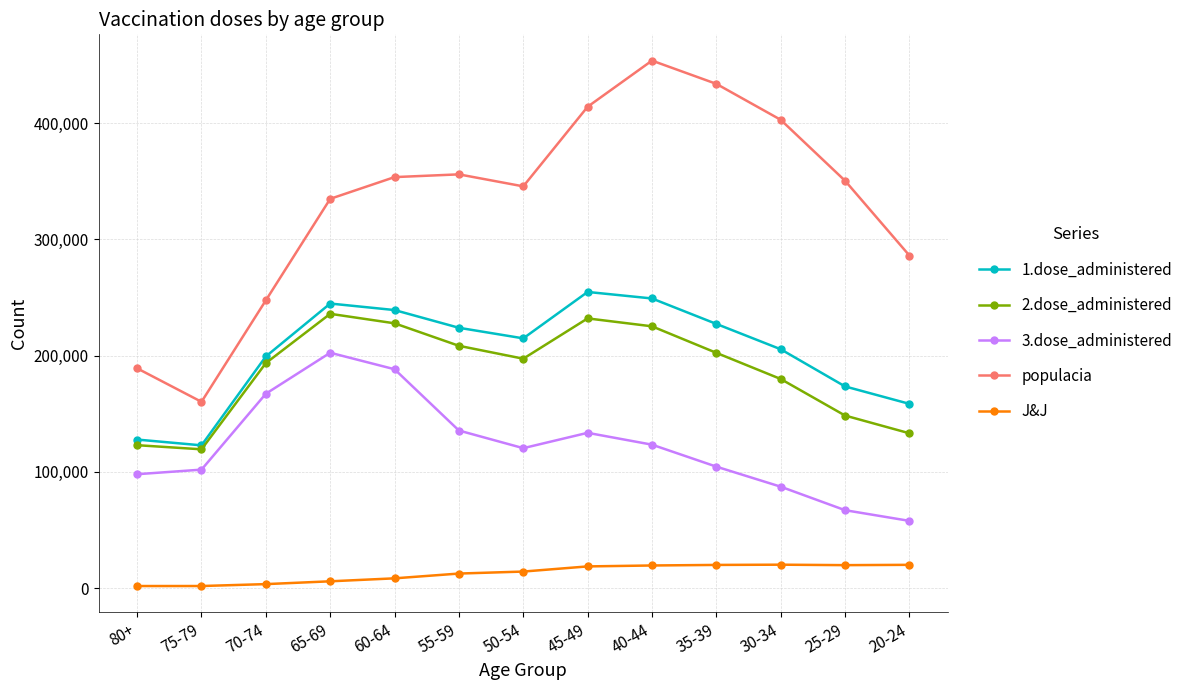

What is the lowest value of the populacia series?

160295